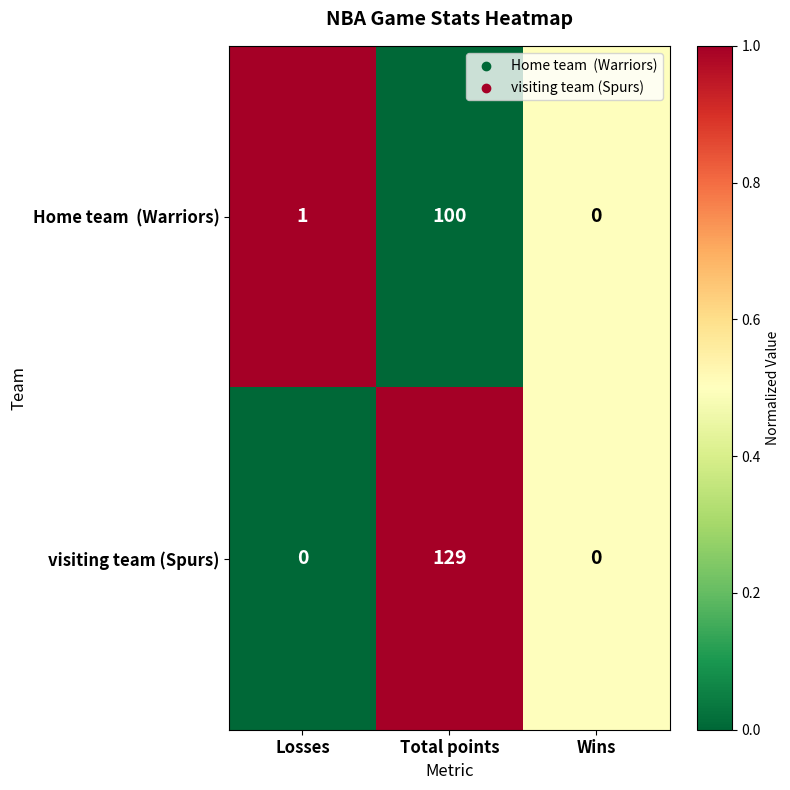

What is the difference between the maximum and minimum values in the visiting team (Spurs) series?

129